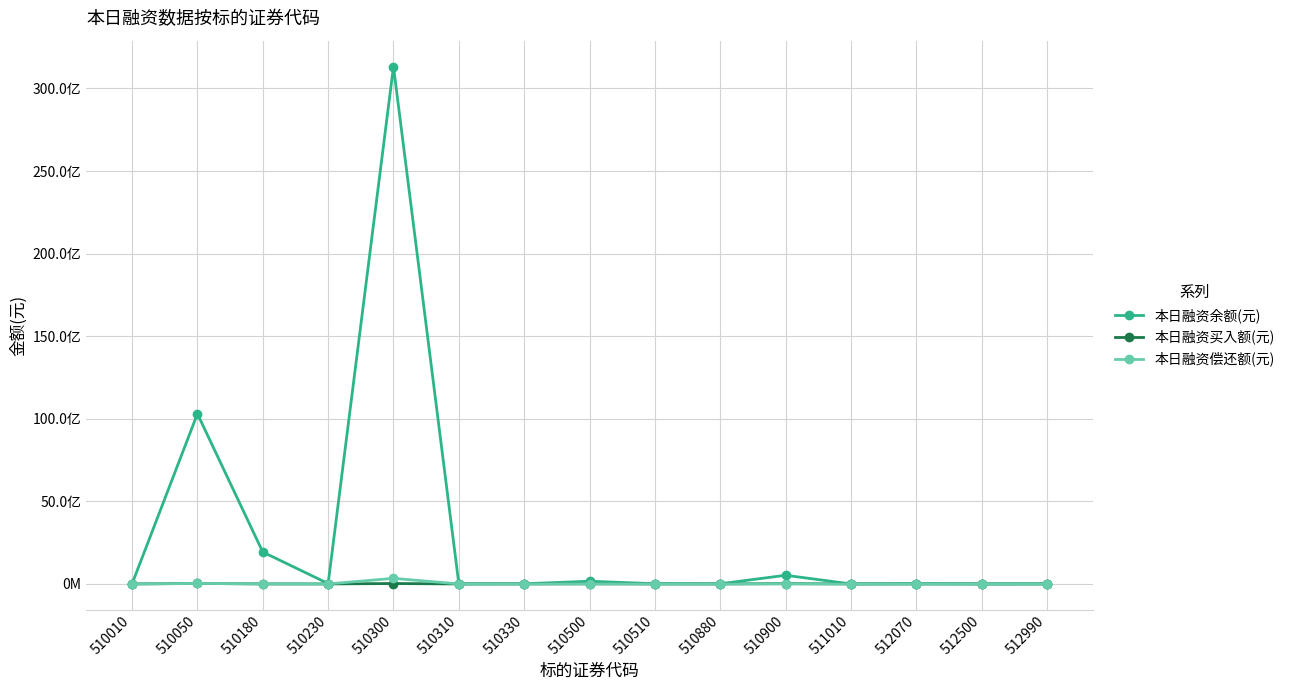

Does the chart have visible grid lines?

Yes